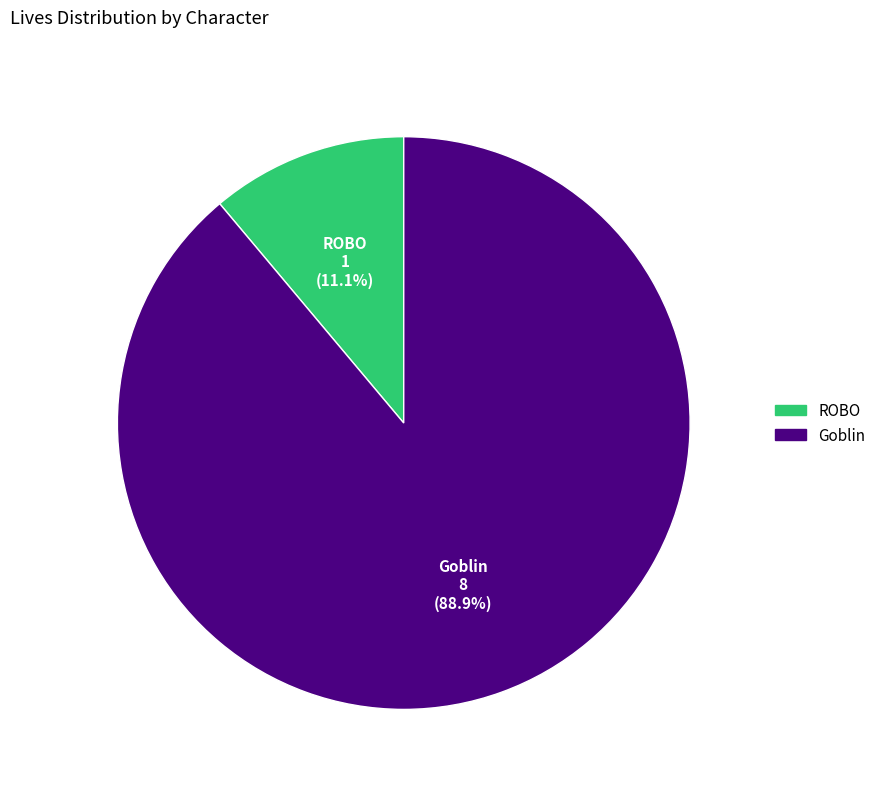

How many slices are in this pie chart?

2